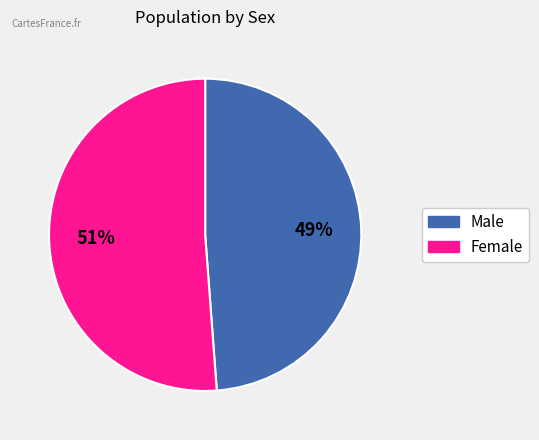

Count the number of slices in the pie.

2